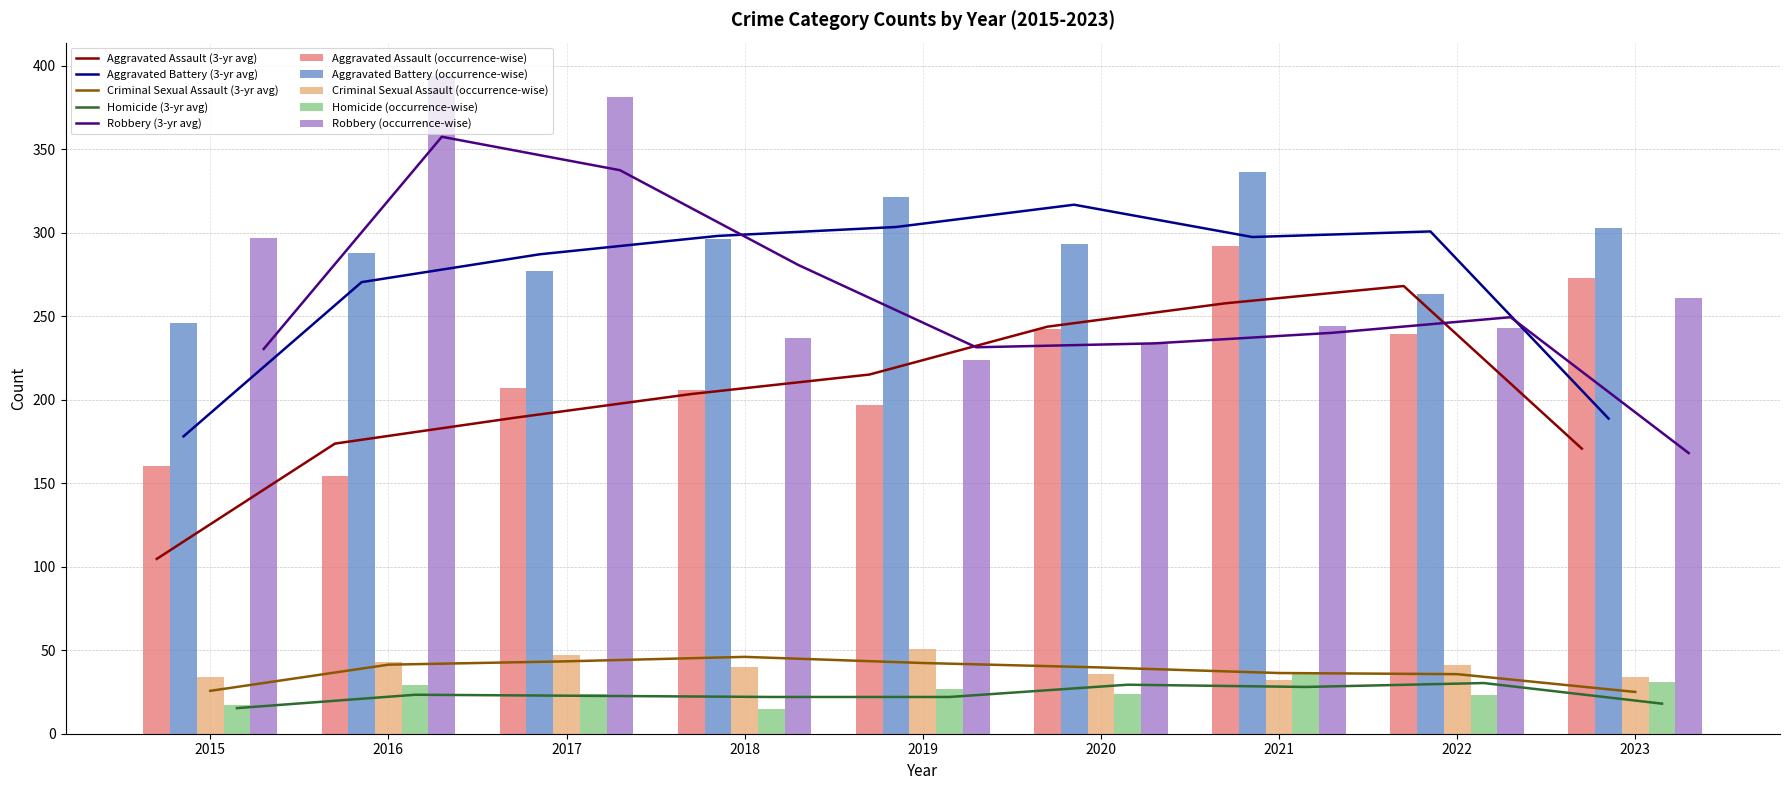

What is the spread (max minus min) of values at 2021?

304